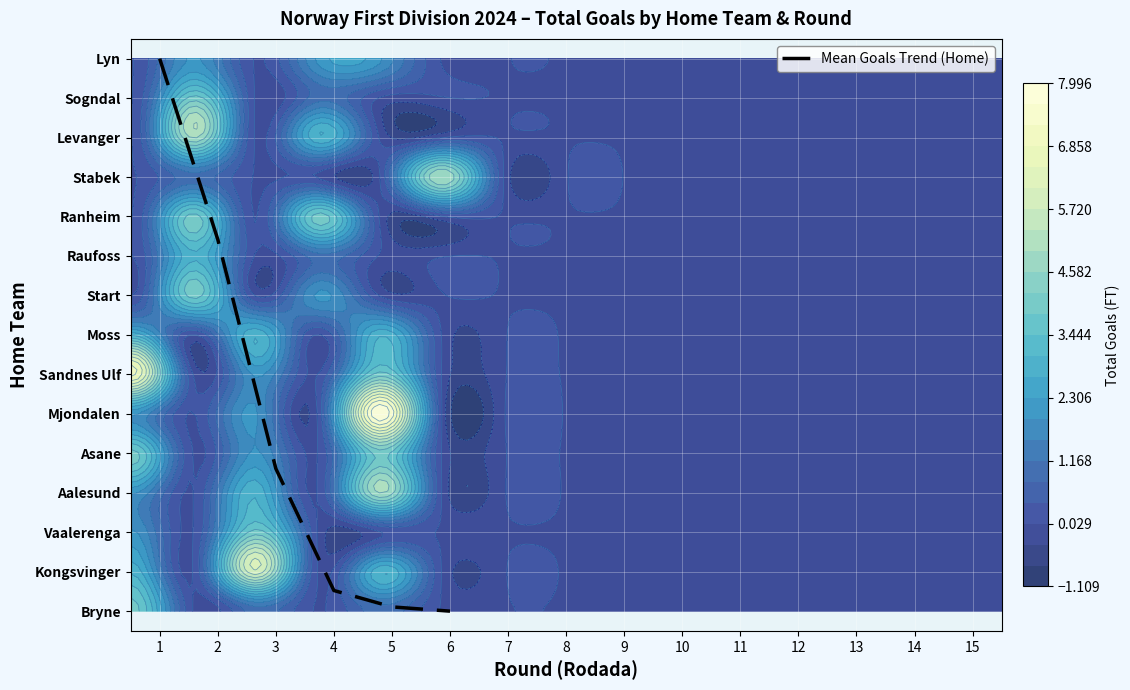

List the labels in order of value, smallest first.

6, 5, 4, 3, 2, 1